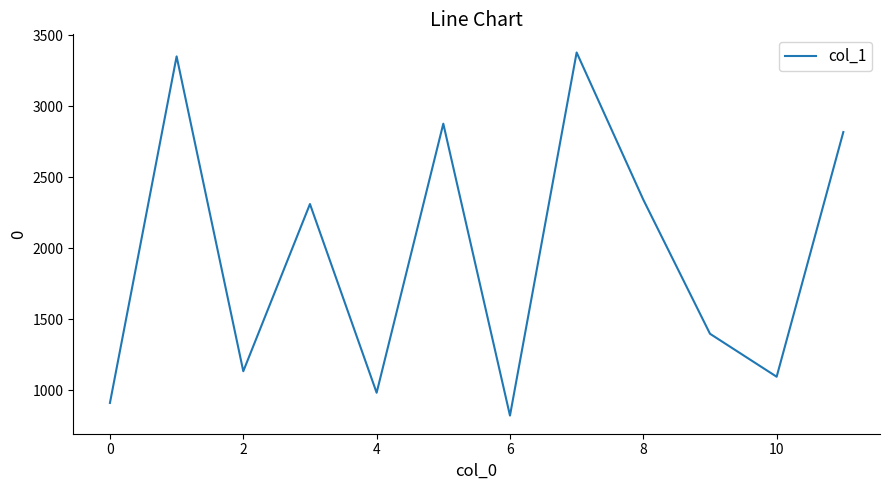

What is the minimum value shown in the chart?

822.2